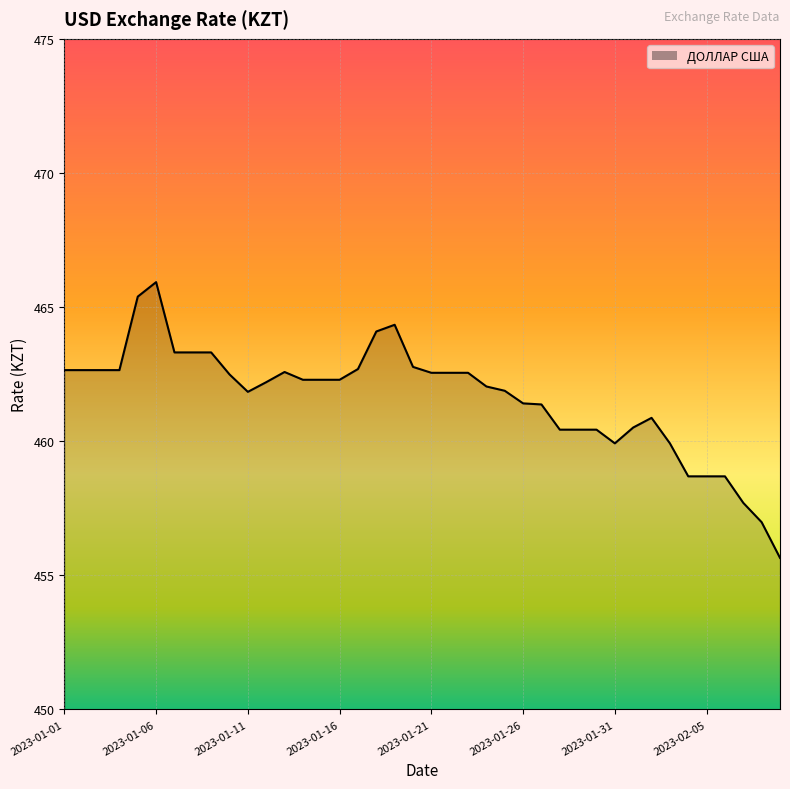

What is the difference between the maximum and minimum values?

10.3